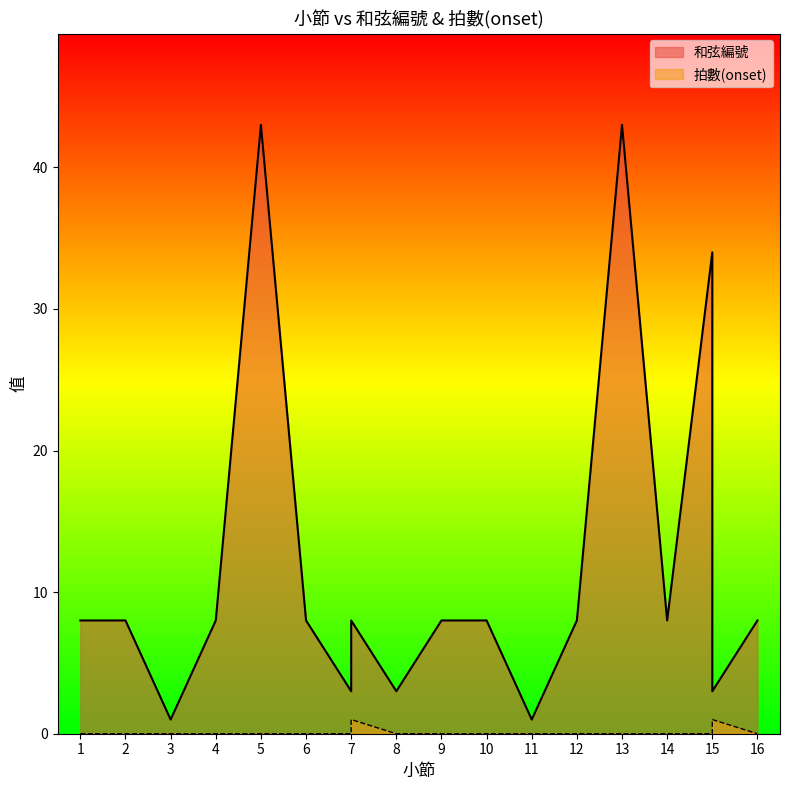

Rank the series by their maximum value, from lowest to highest.

拍數(onset), 和弦編號